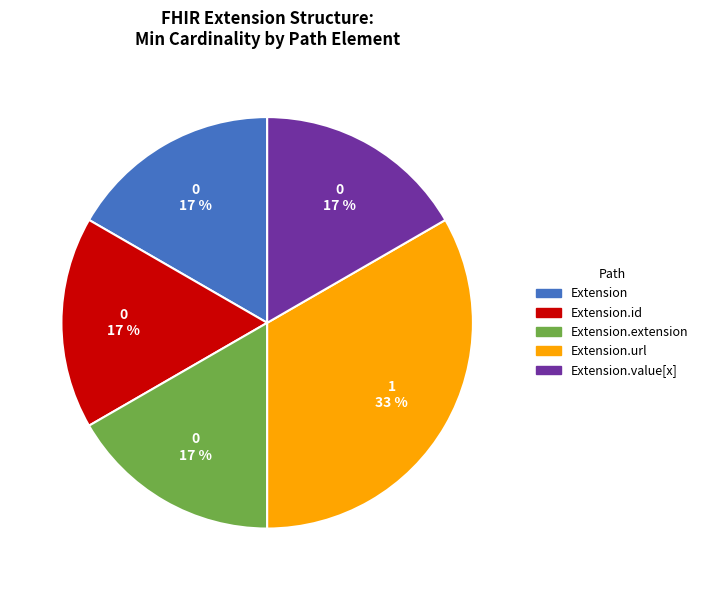

What is the largest slice in the pie chart?

Extension.url